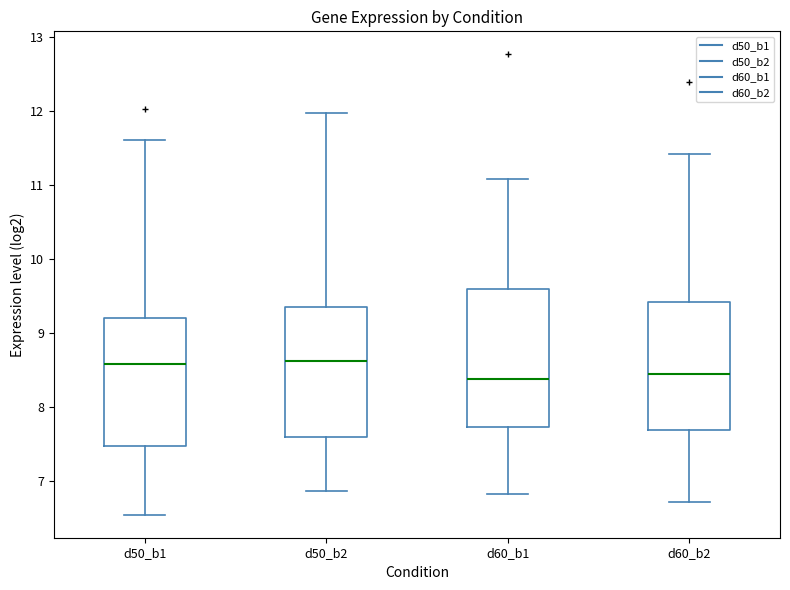

Where does the upper whisker of the box for d50_b2 end on the y-axis? The values are not printed on the chart, so give them approximately, as read against the axis.

12.0